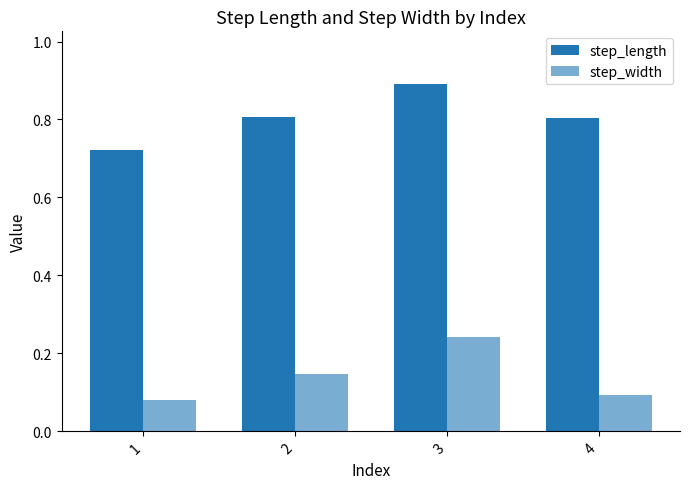

Rank the series by their maximum value, from lowest to highest.

step_width, step_length